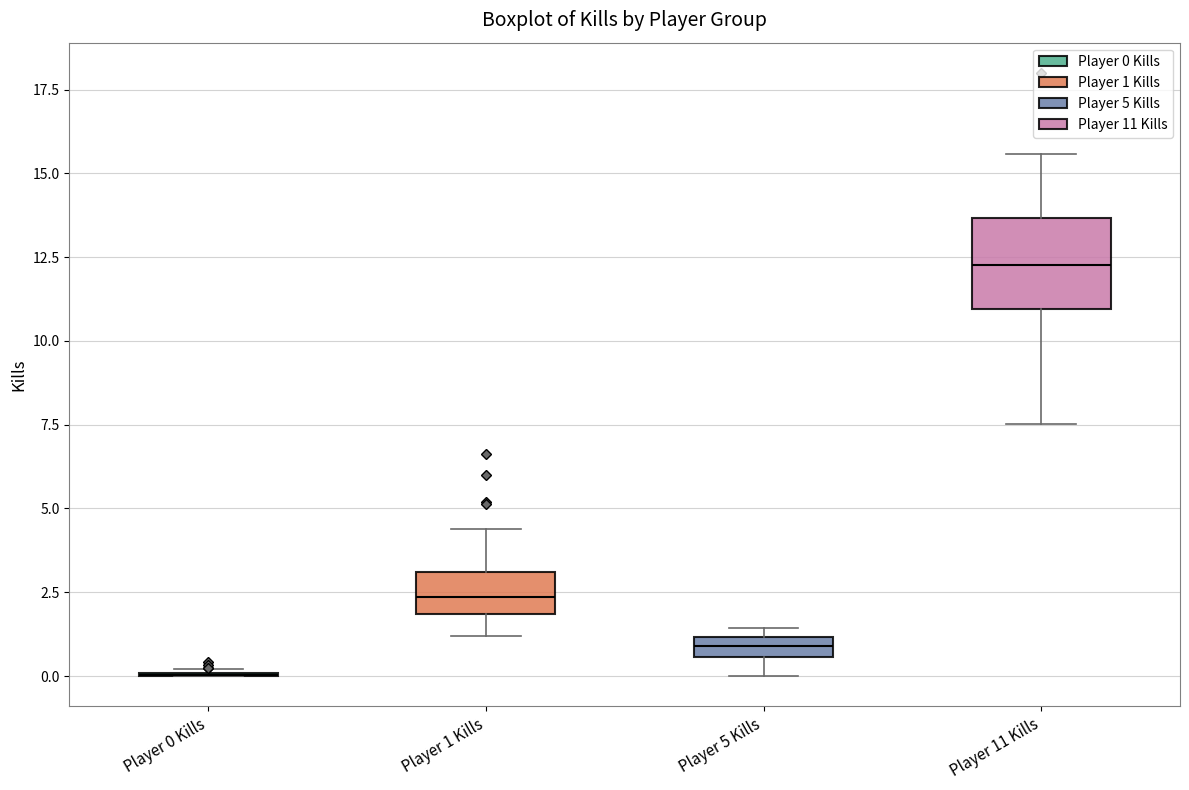

Where does the upper whisker of the box for Player 11 Kills end on the y-axis? The values are not printed on the chart, so give them approximately, as read against the axis.

15.5